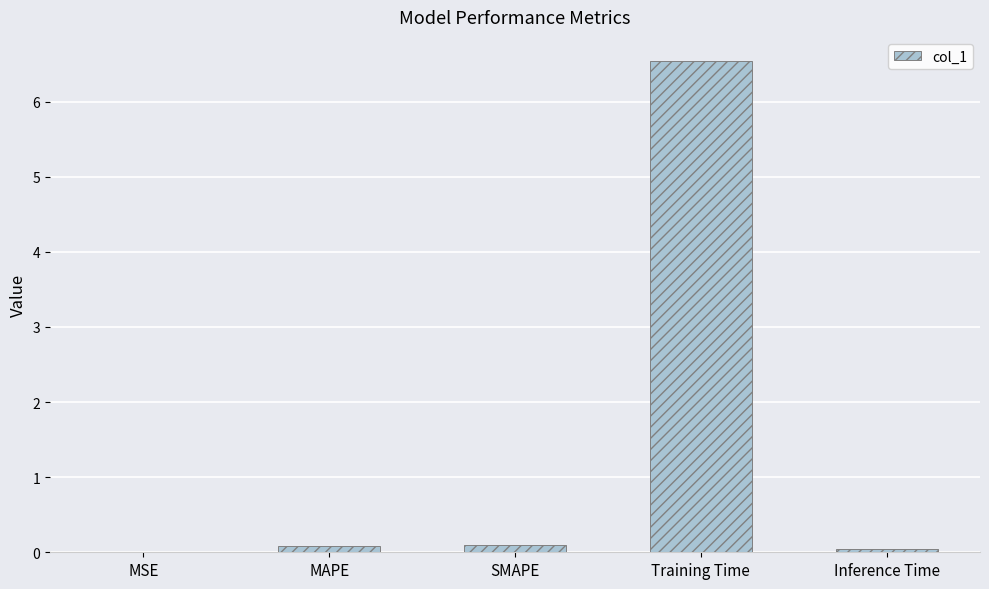

The chart shows a value of 6.5 at Training Time. True or false?

True